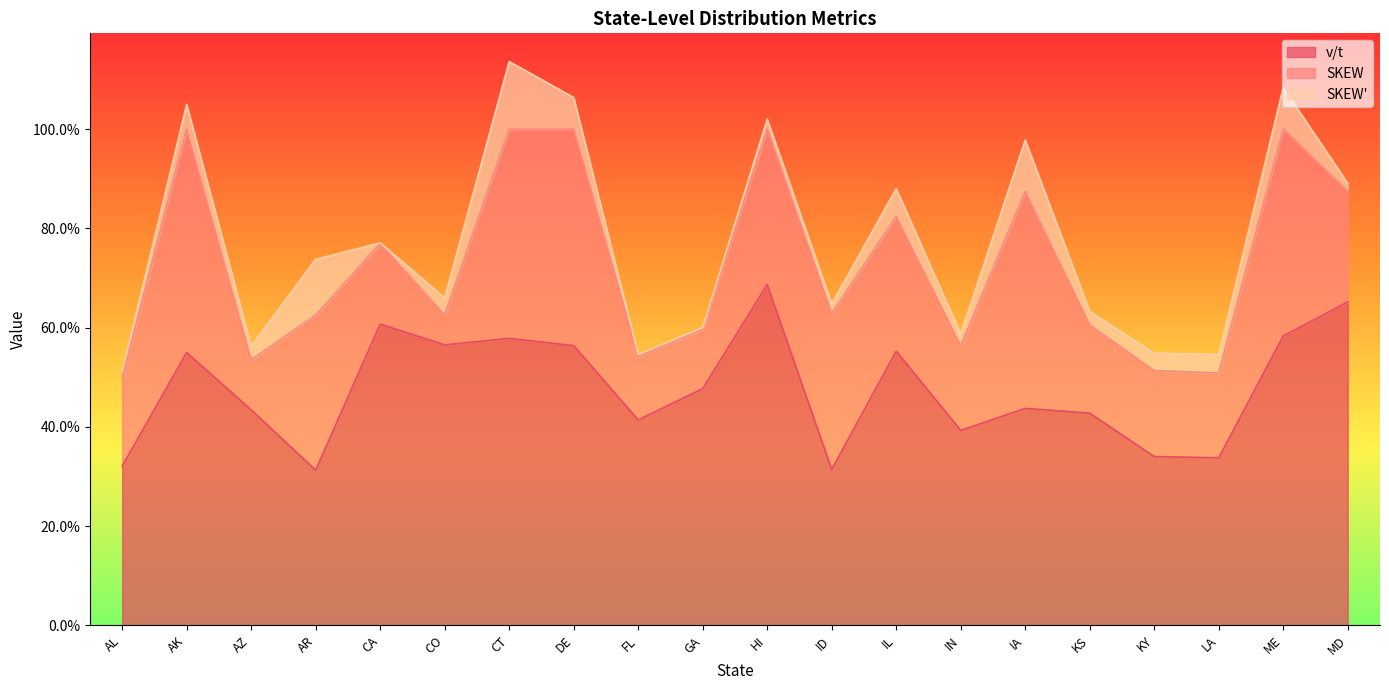

Which category has the highest value in the SKEW series?

AK